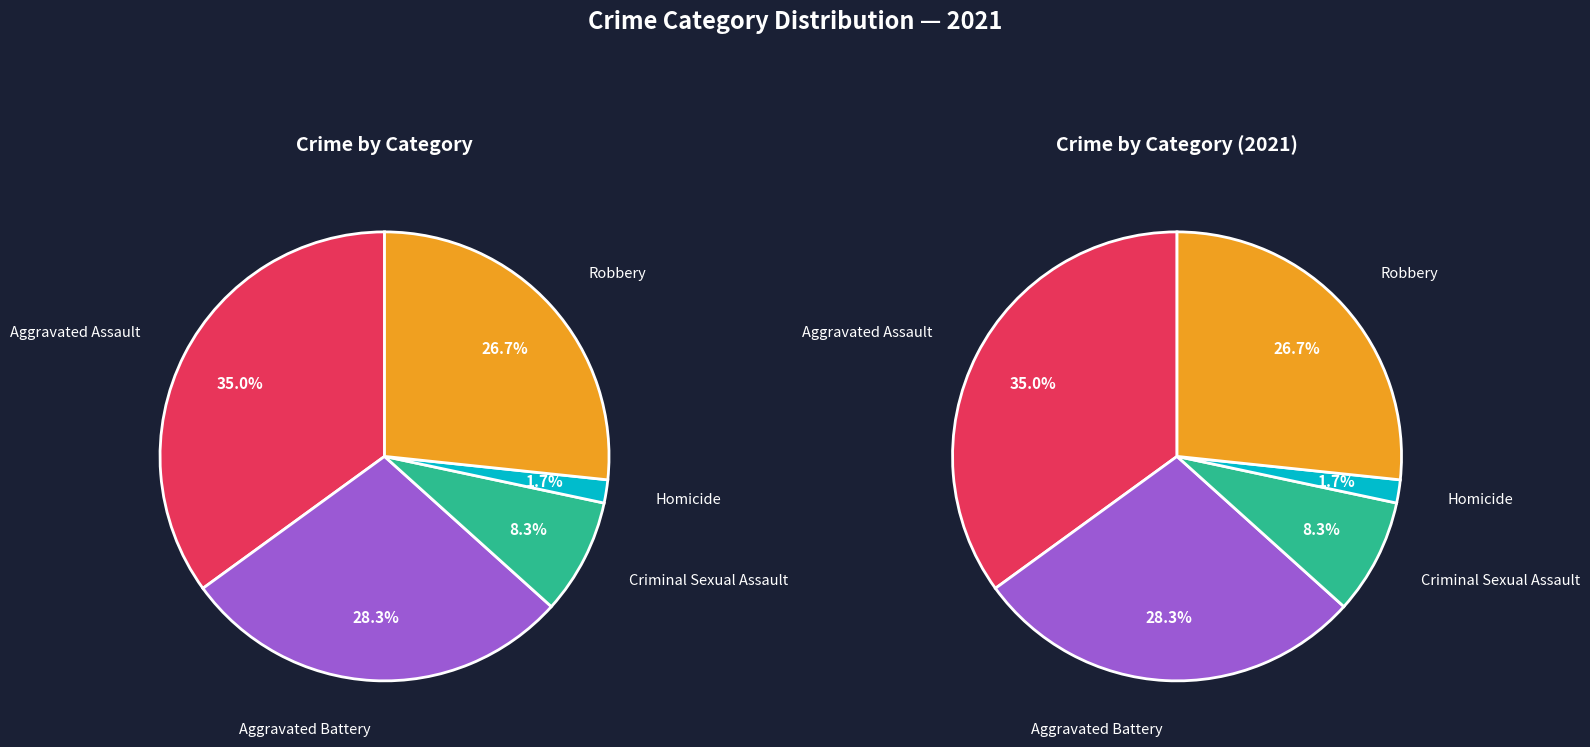

How many segments does this pie chart have?

5